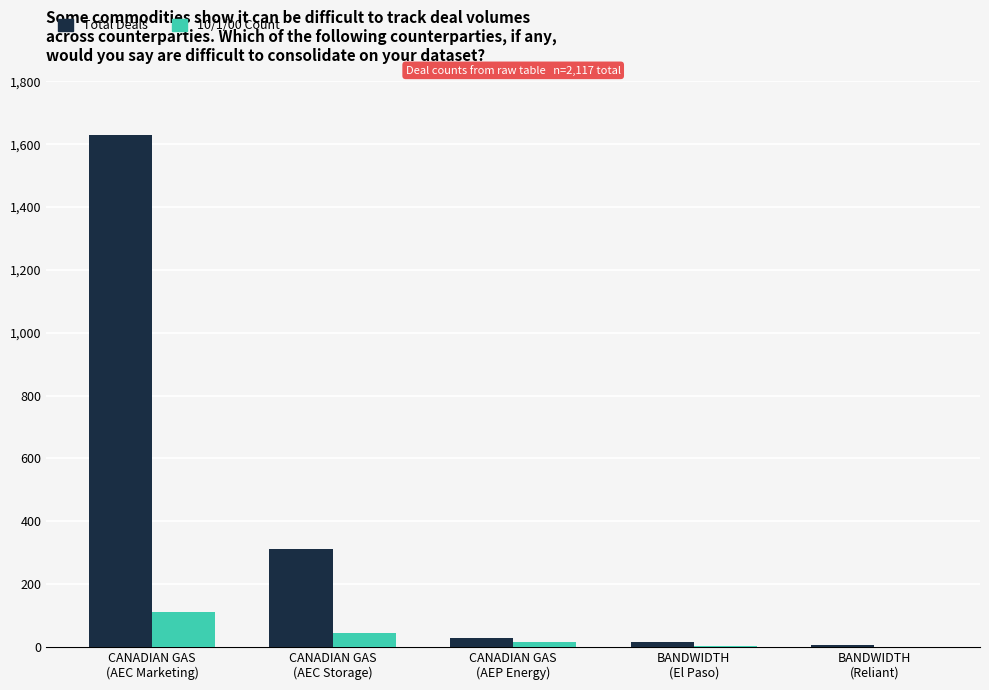

What is the maximum value for Total Deals?

1628